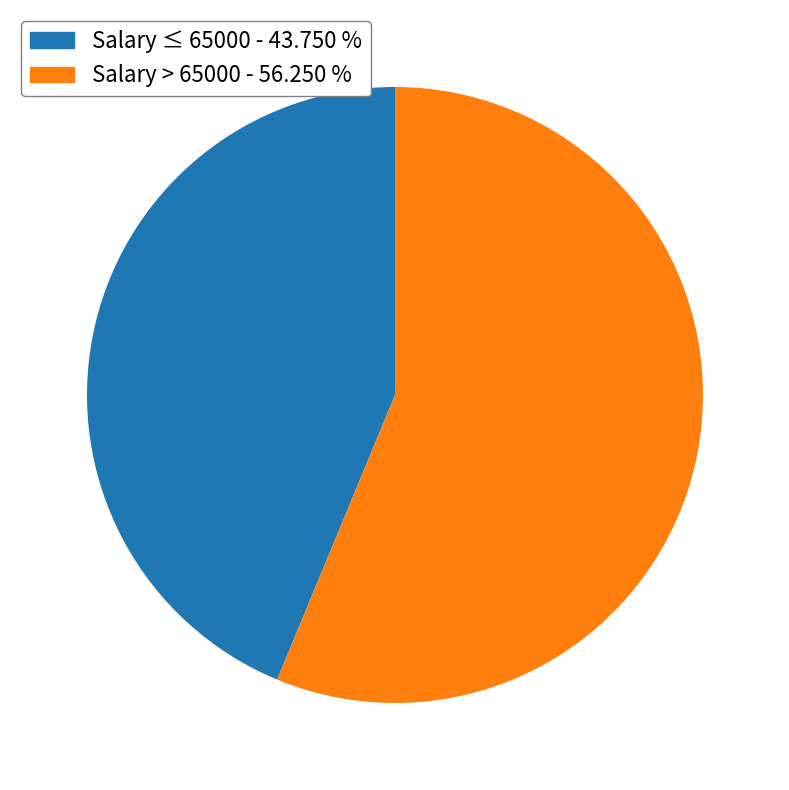

Which category has the smallest portion of the pie?

Salary ≤ 65000 - 43.750 %